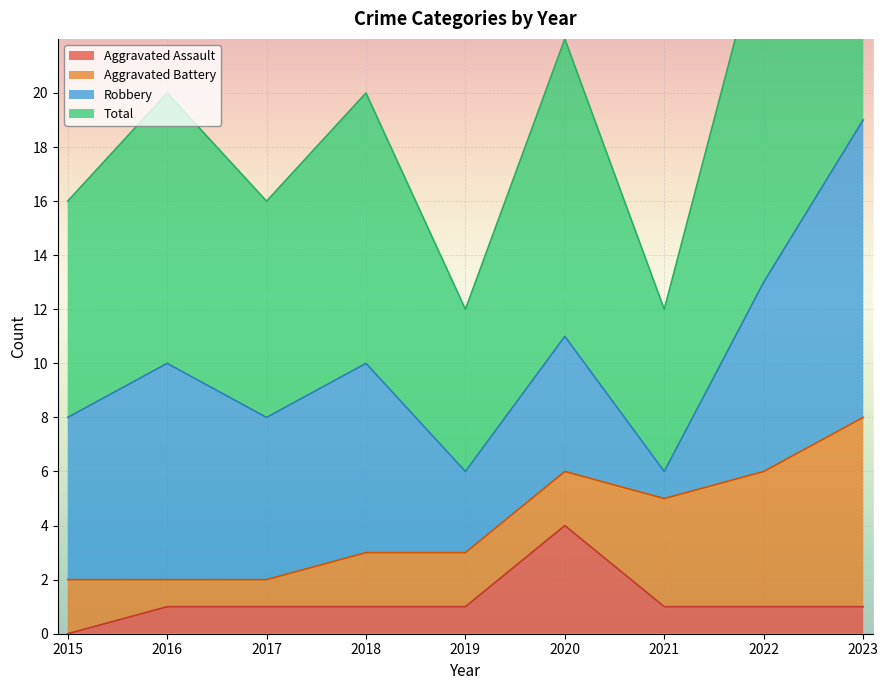

What is the value of the Total point at the 3rd from the left?

8